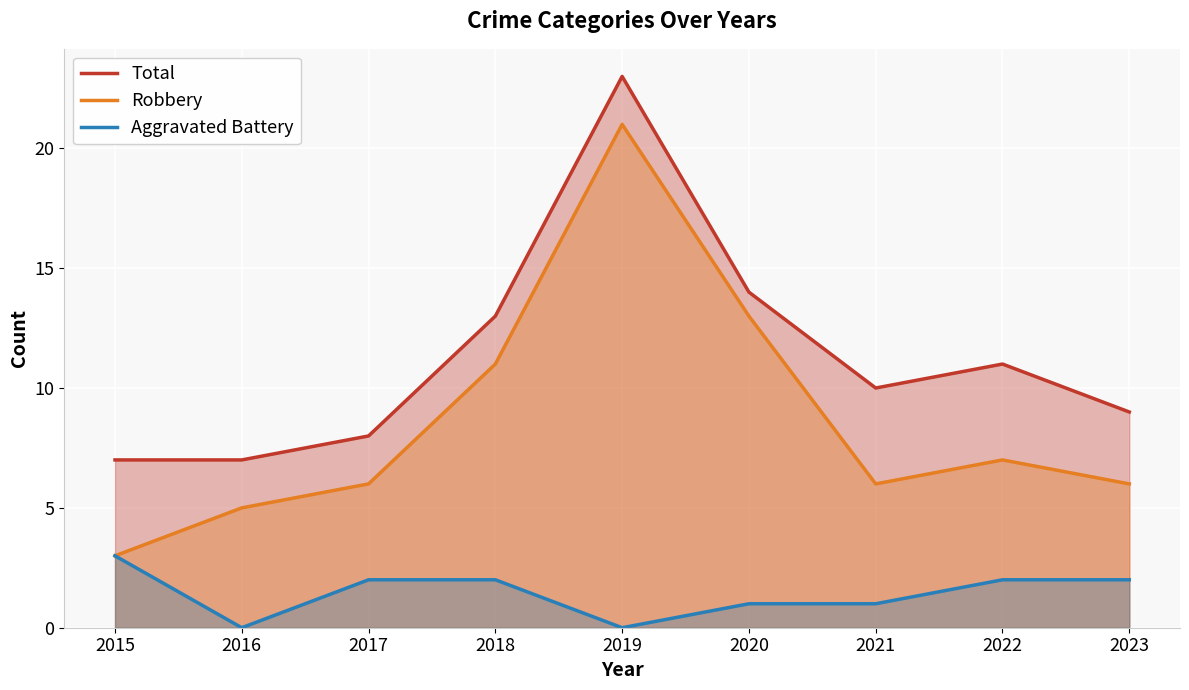

Which has a higher value, 2018 or 2021?

2018